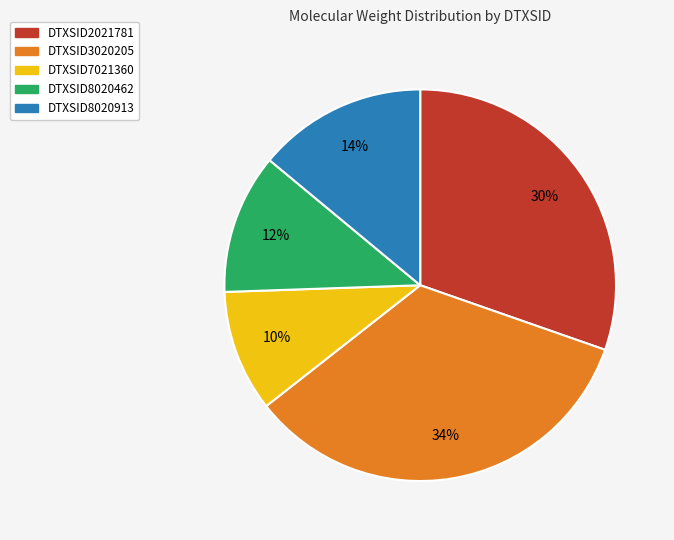

To the nearest percent, what portion does DTXSID8020462 represent?

12%